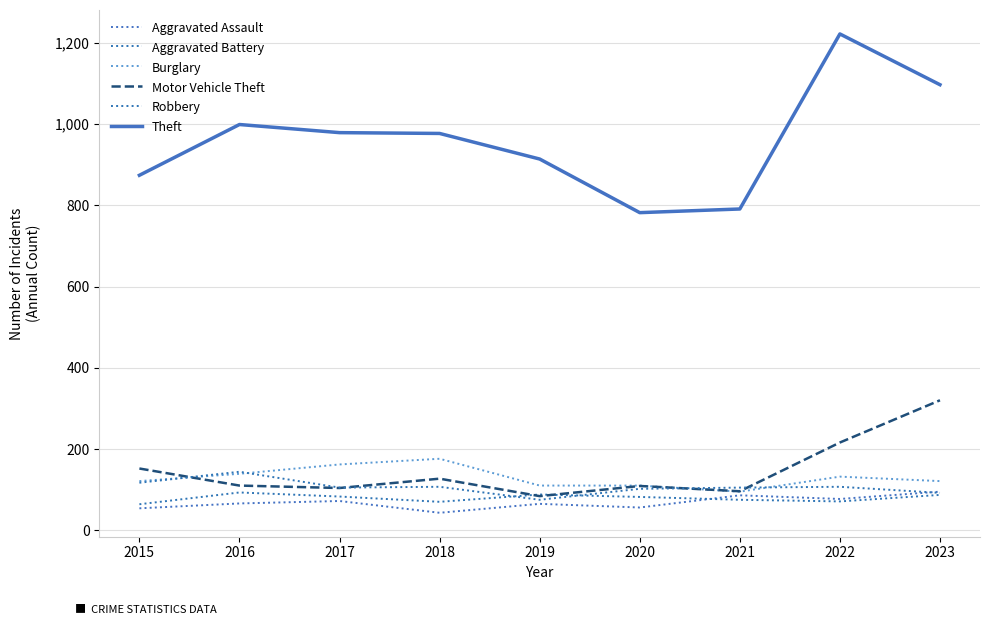

The value of Aggravated Assault at 2021 is 86. True or false?

True